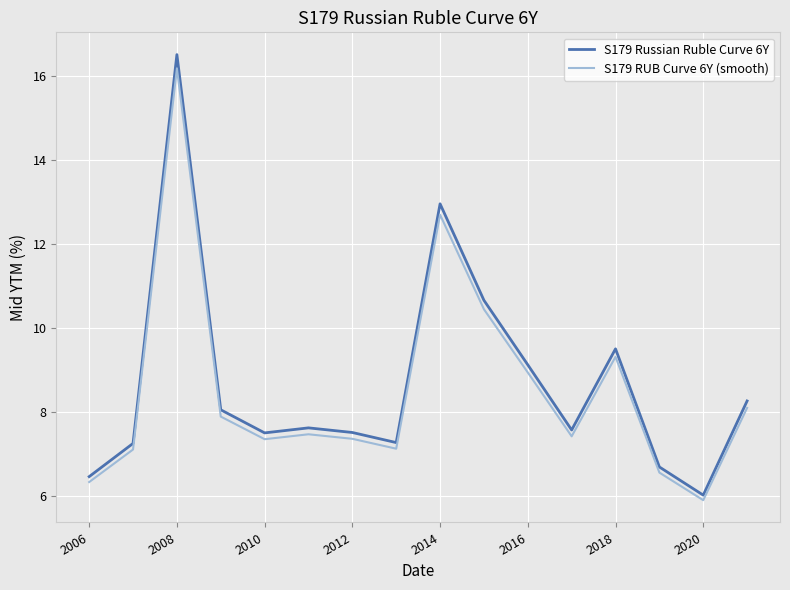

What is the maximum value for S179 RUB Curve 6Y (smooth)?

16.2